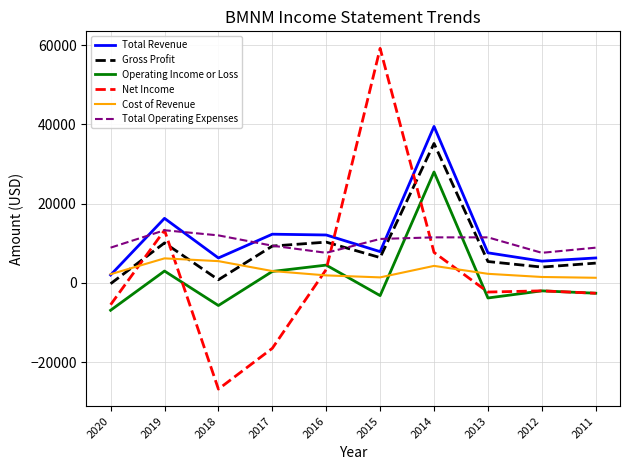

What is the total value across all series at 2011?

16300